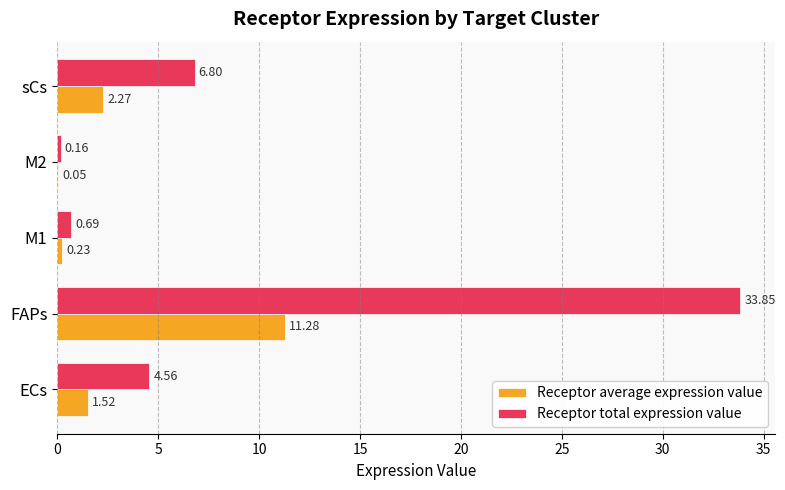

At which category is the sum across all series the highest?

FAPs